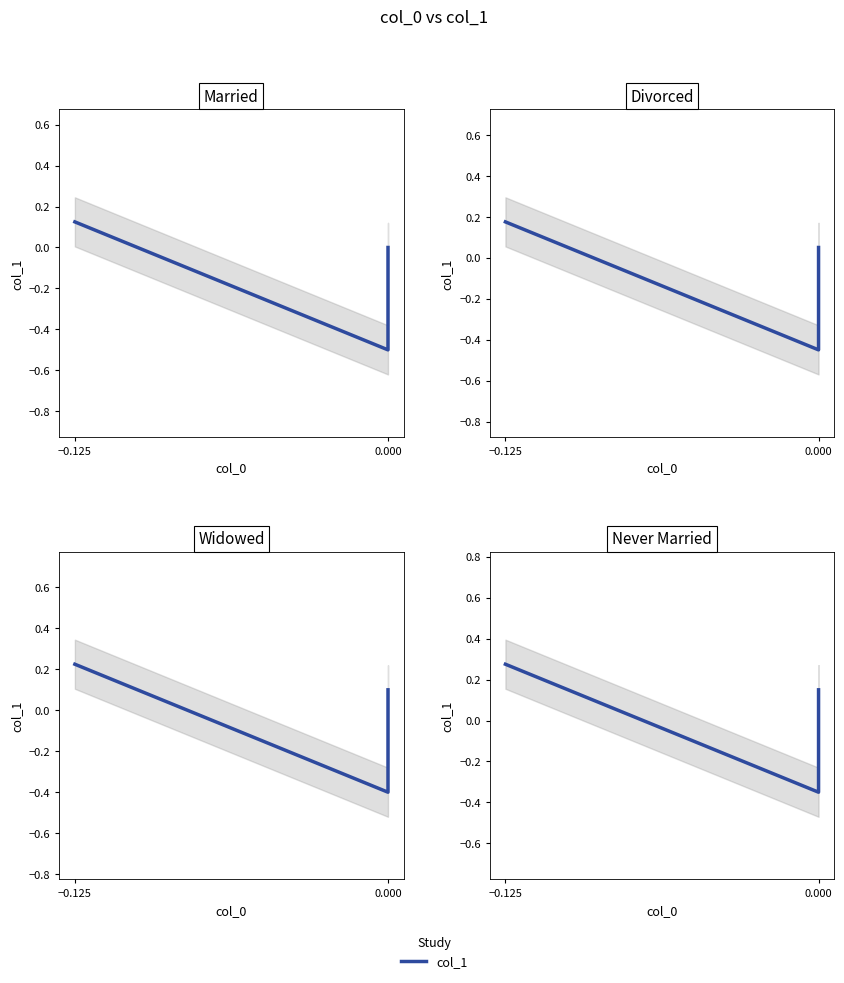

The value at −0.125 is 0.3. True or false?

True